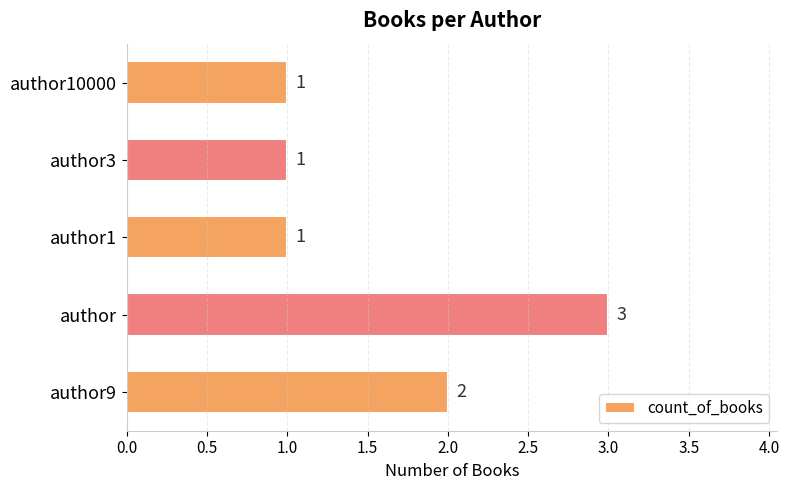

Which has a higher value, author9 or author10000?

author9